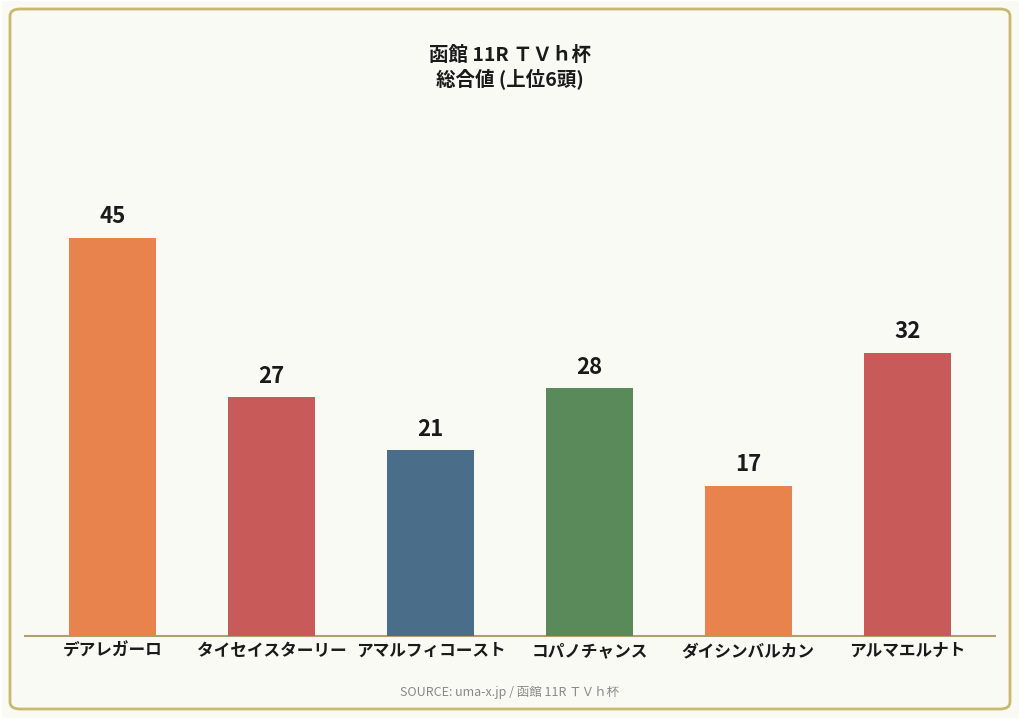

What is the difference between the maximum and minimum values?

28